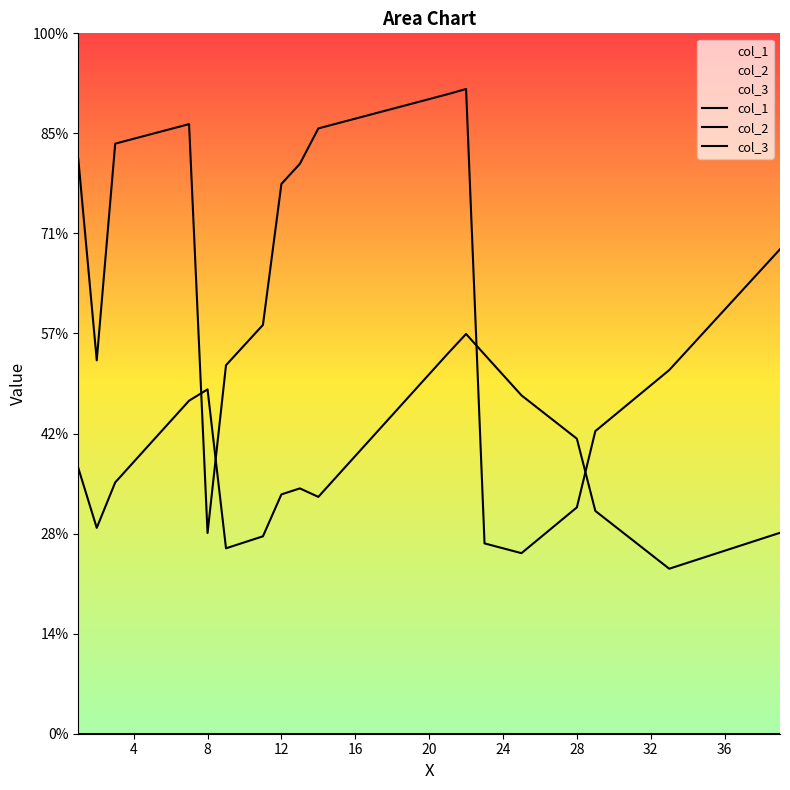

What is the difference between the second highest and second lowest values in the col_1 series?

104.4